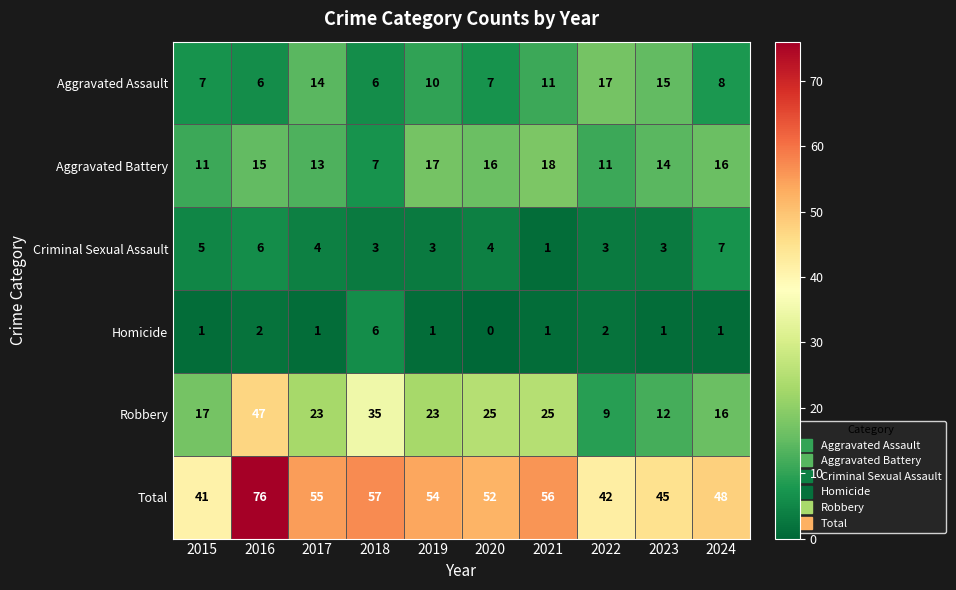

What is the maximum value for Total?

76